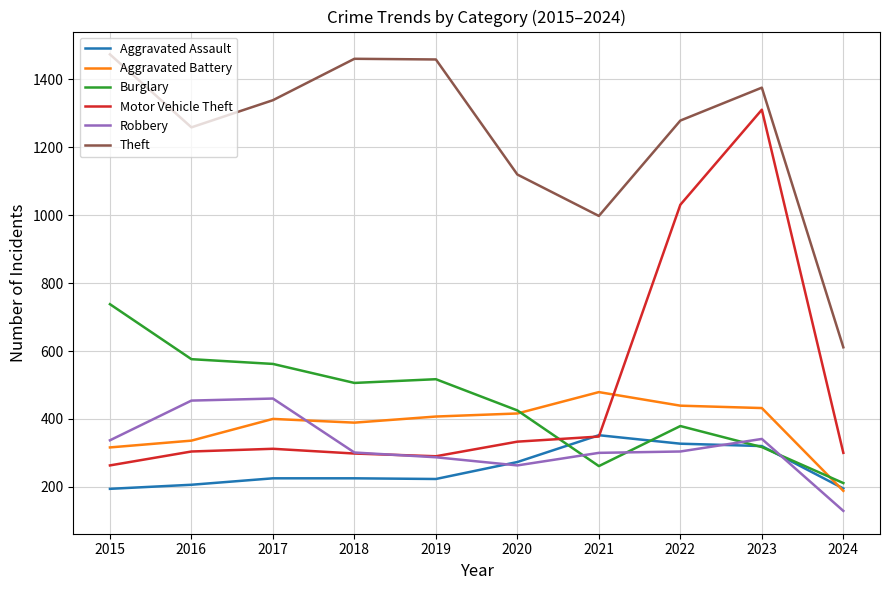

Which series has the largest total across all categories?

Theft